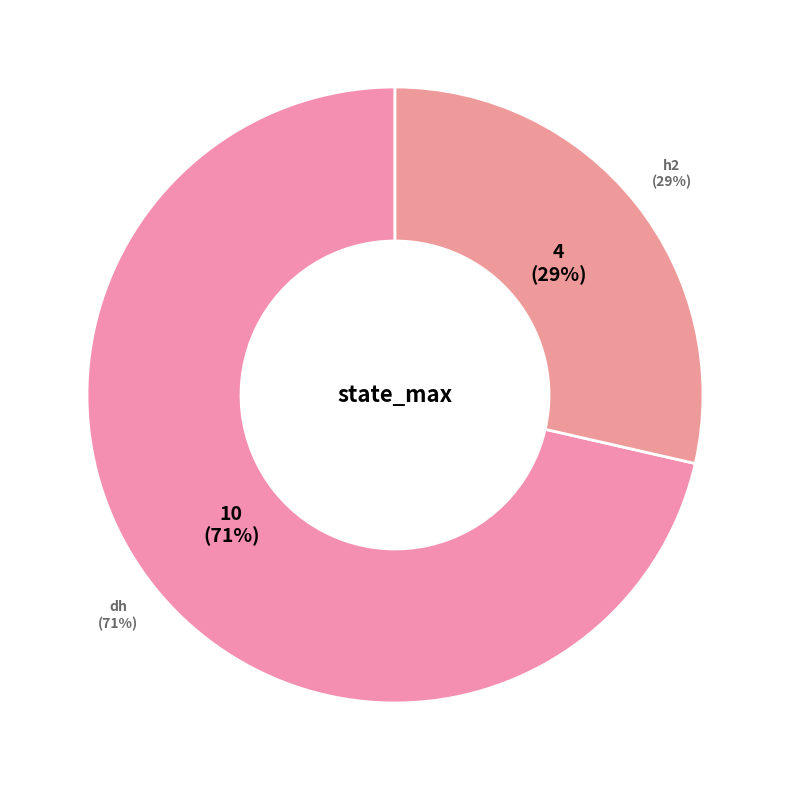

What is the largest slice in the pie chart?

dh